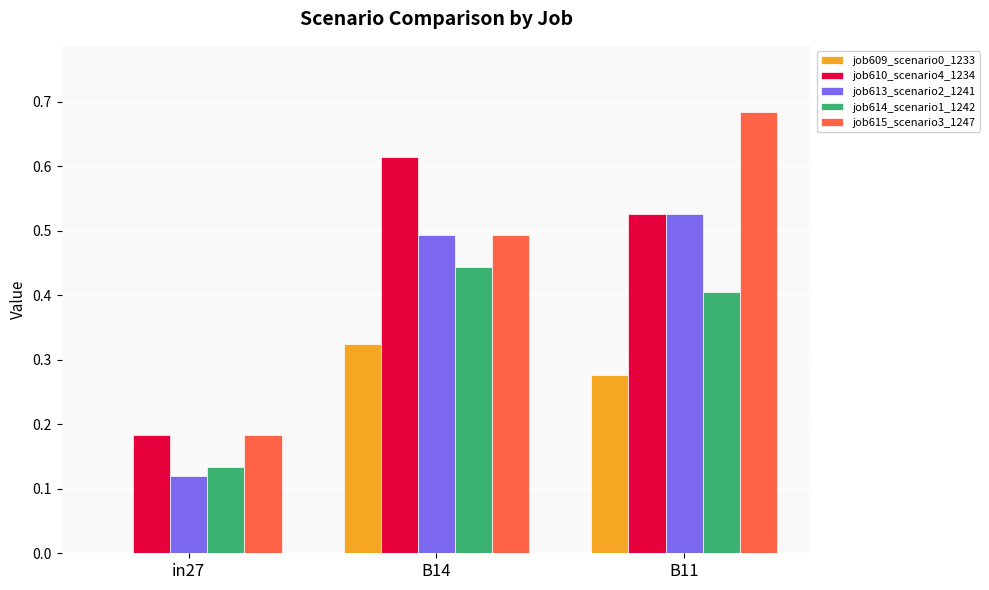

What is the sum of the job615_scenario3_1247 values at B14 and B11?

1.2